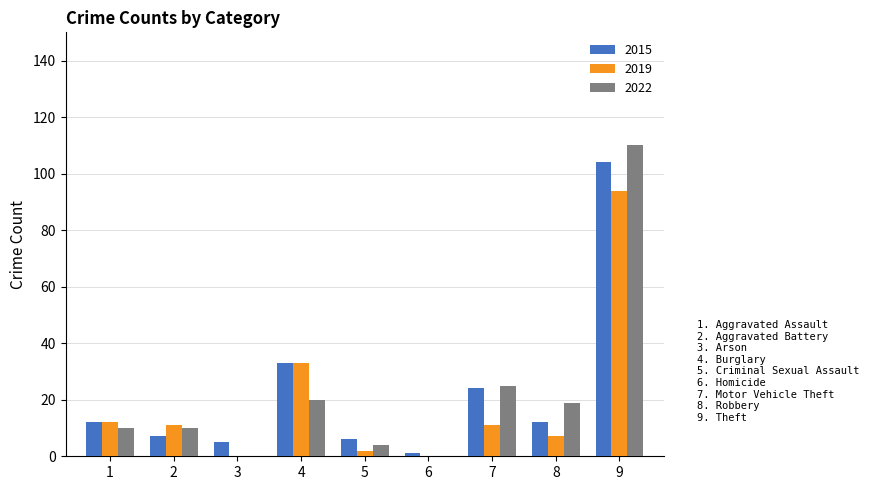

At which category is the sum across all series the highest?

9